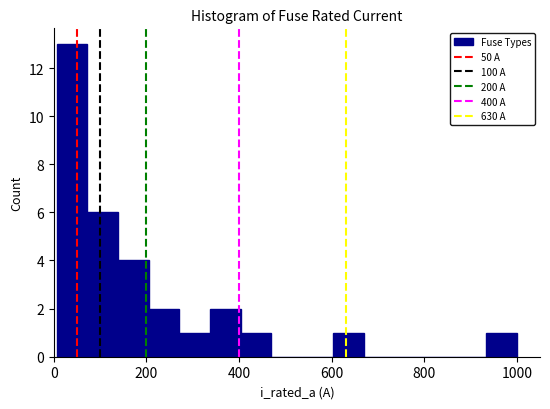

Read against the x-axis, roughly where is the centre of the tallest bar?

40